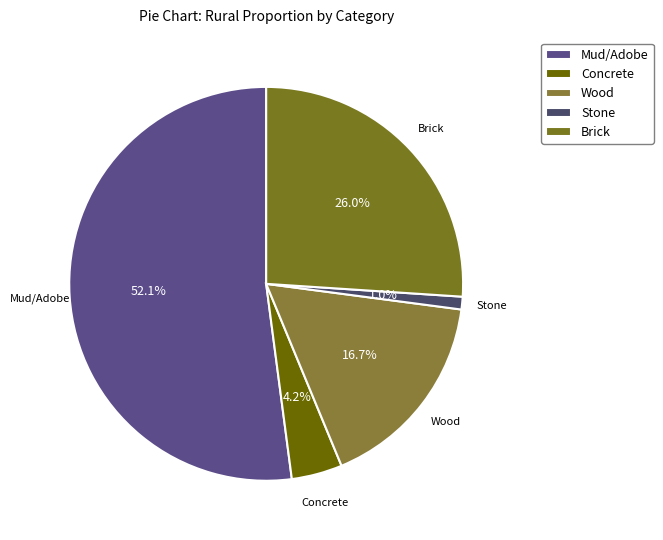

Which slice is the largest?

Mud/Adobe